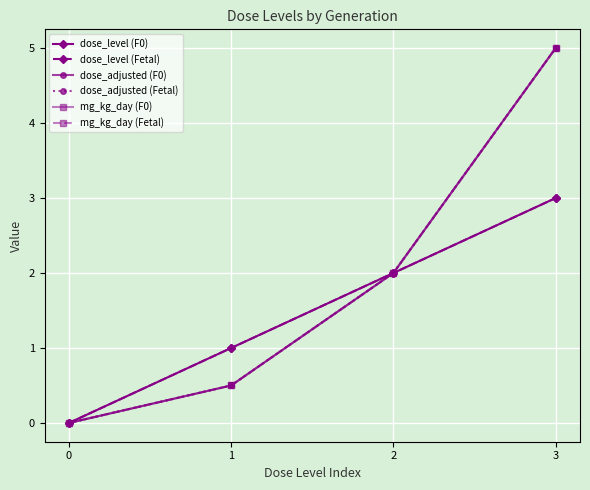

What is the total value across all series at 1?

4.0